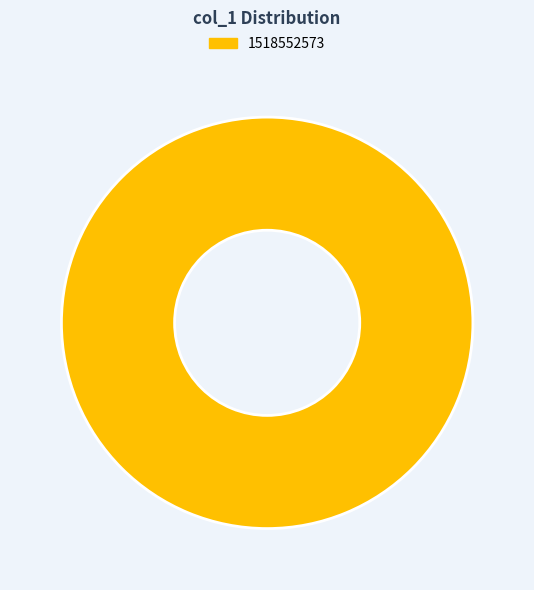

Is there a majority slice in this chart?

Yes